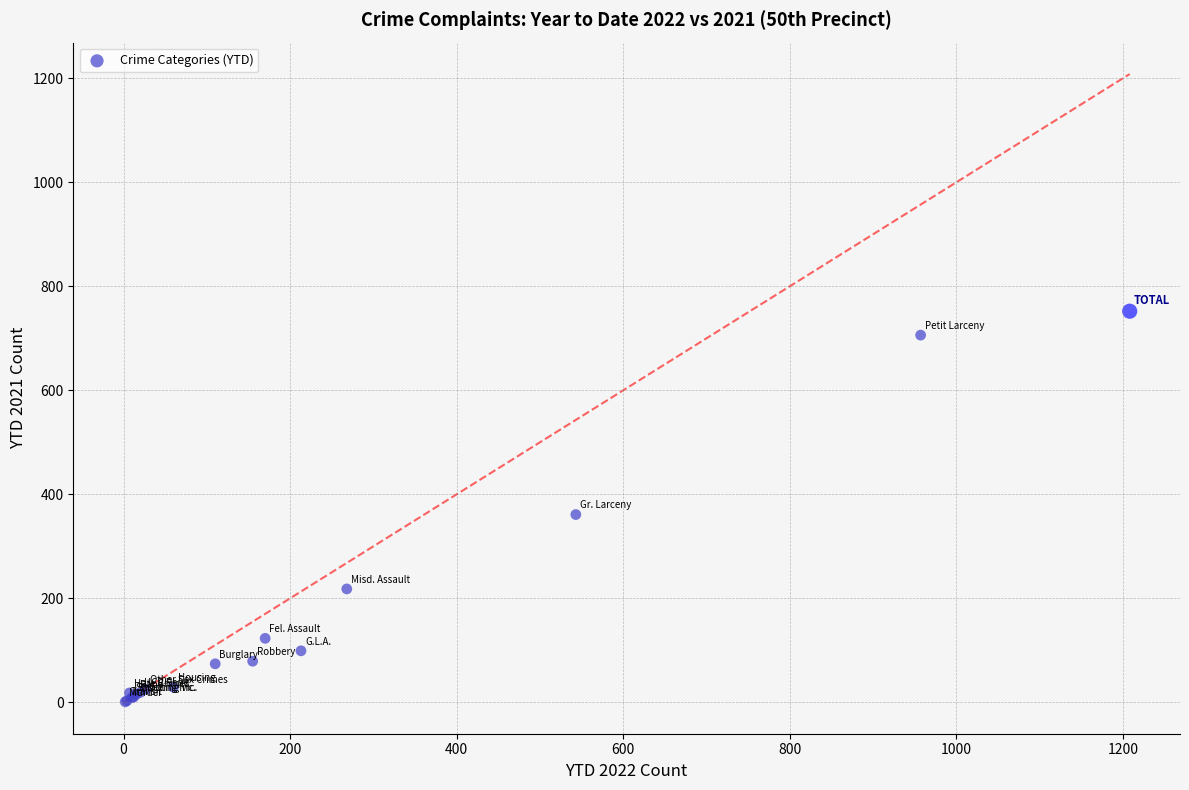

What Y value in the scatter plot is closest to 376?

361